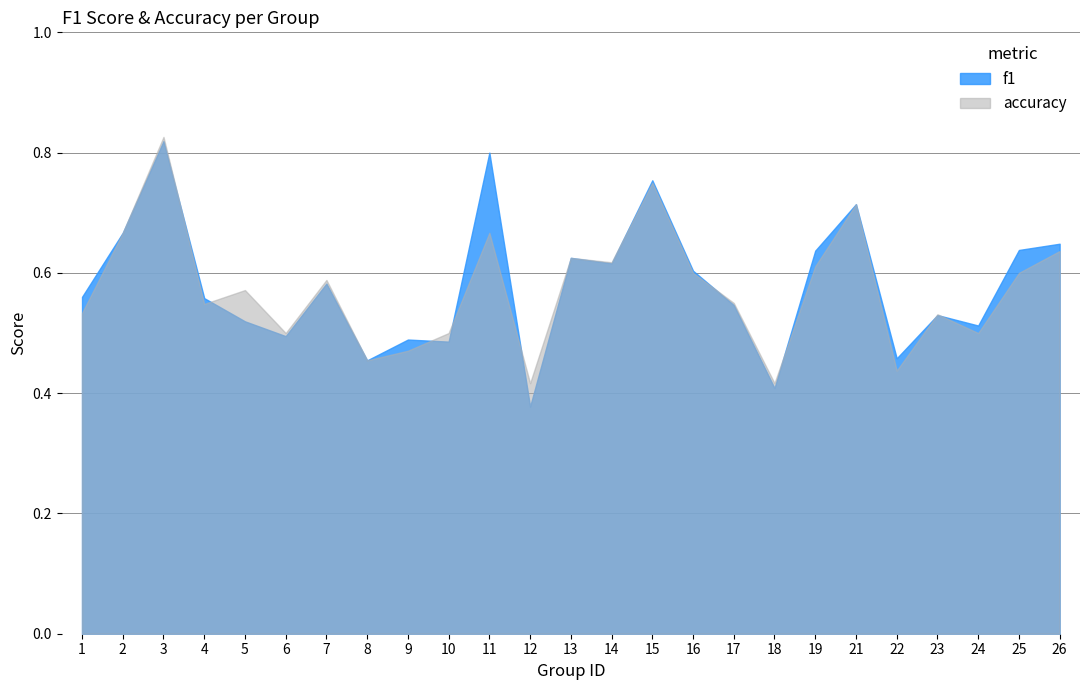

Which category has the lowest value in the accuracy series?

12